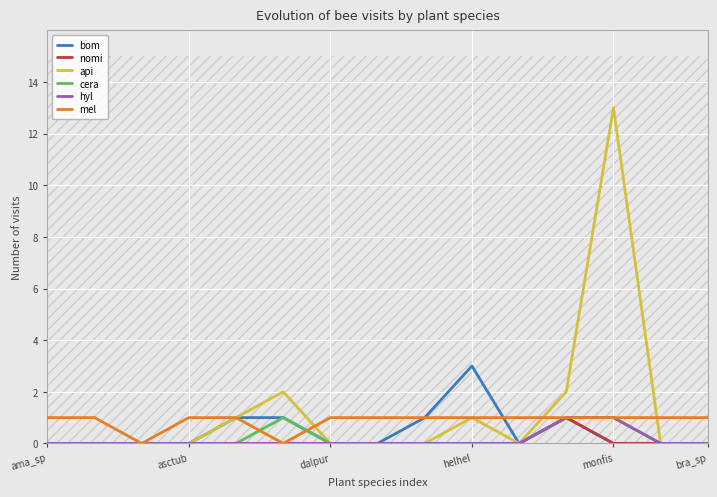

What position from the left is 11?

12